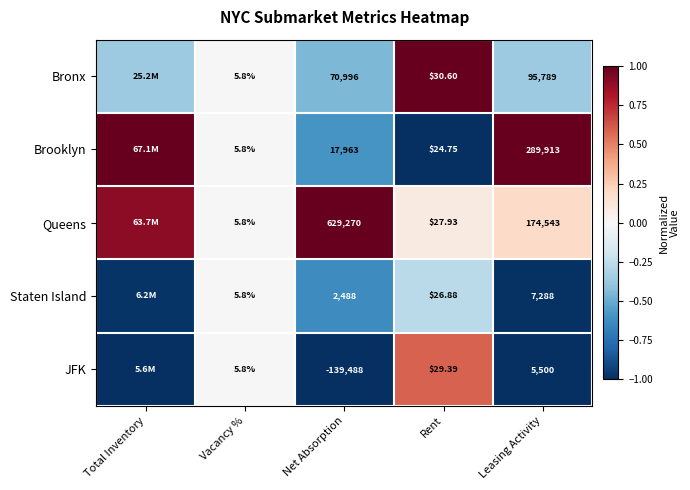

Is it true that Staten Island equals -0.2 at Net Absorption?

False